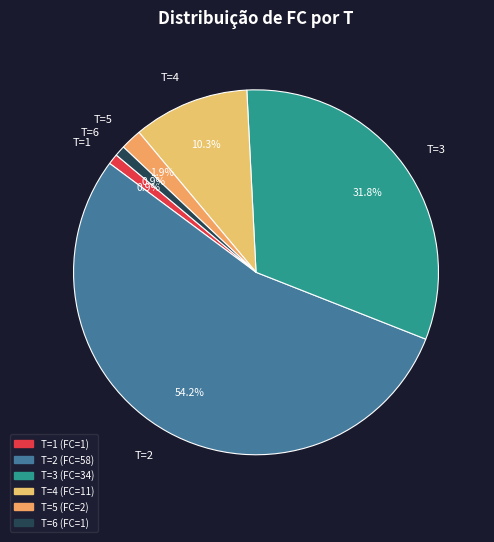

To the nearest percent, what is the average slice percentage?

17%